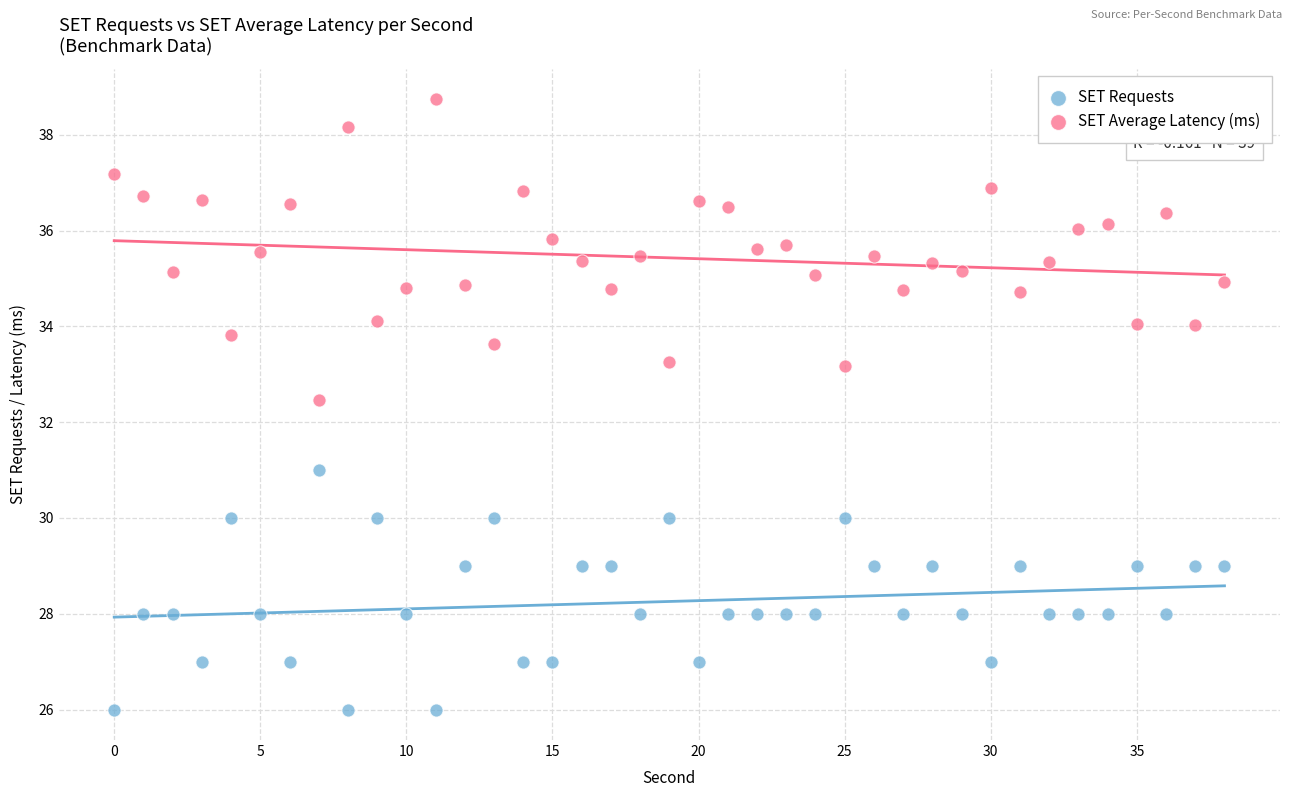

Across all data points, what is the range of Y values (max minus min)?

12.7